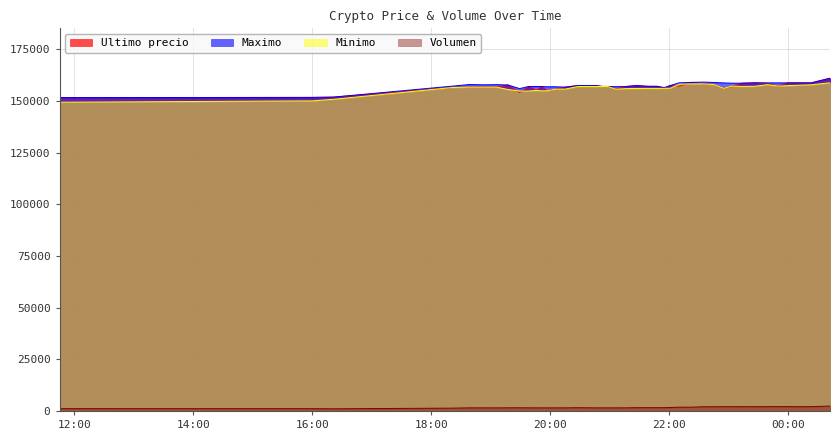

What is the lowest value of the Ultimo precio series?

151633